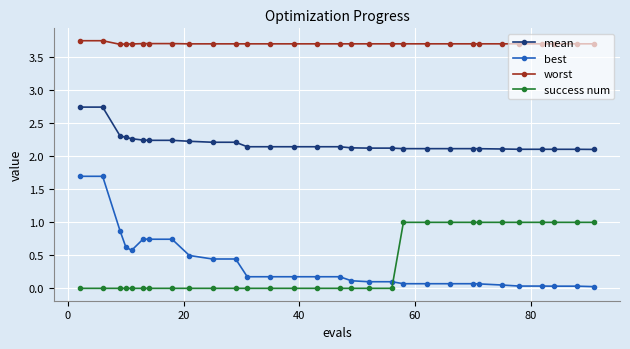

True or false: success num and worst cross at least once.

False